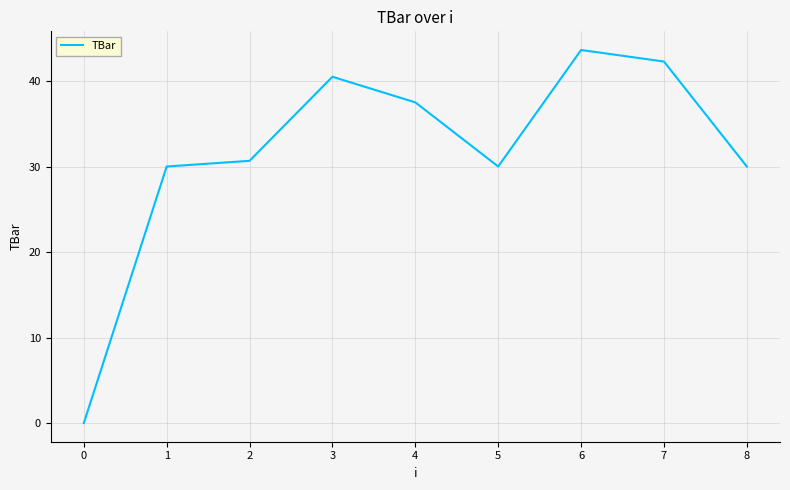

How many interior local valleys (lower than both neighbors) does the data have?

1